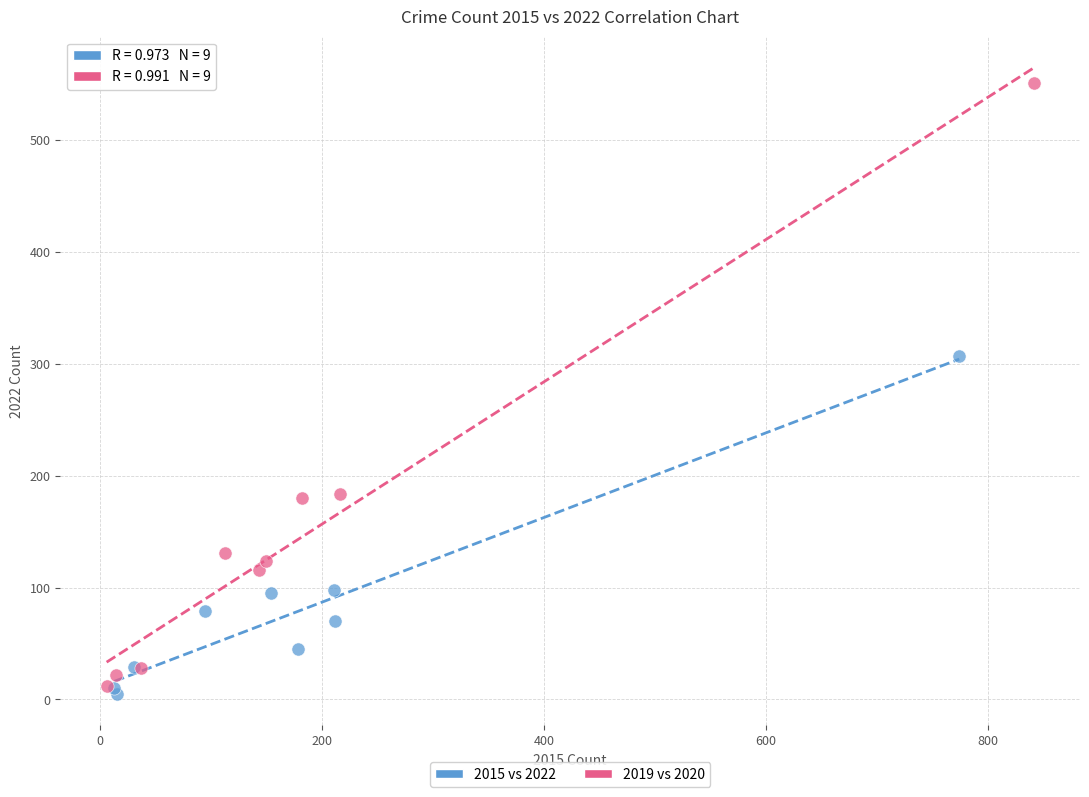

Which series contains the highest Y value?

2019 vs 2020